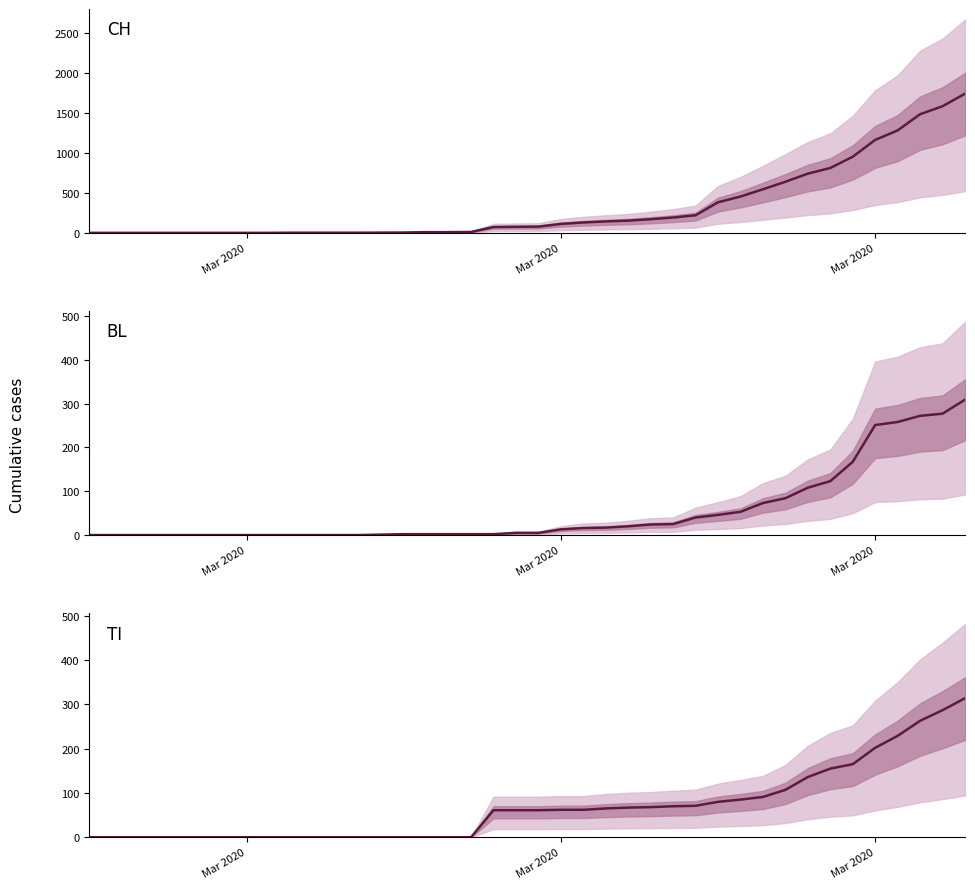

True or false: BL has more than 1 points higher than both neighbors.

False